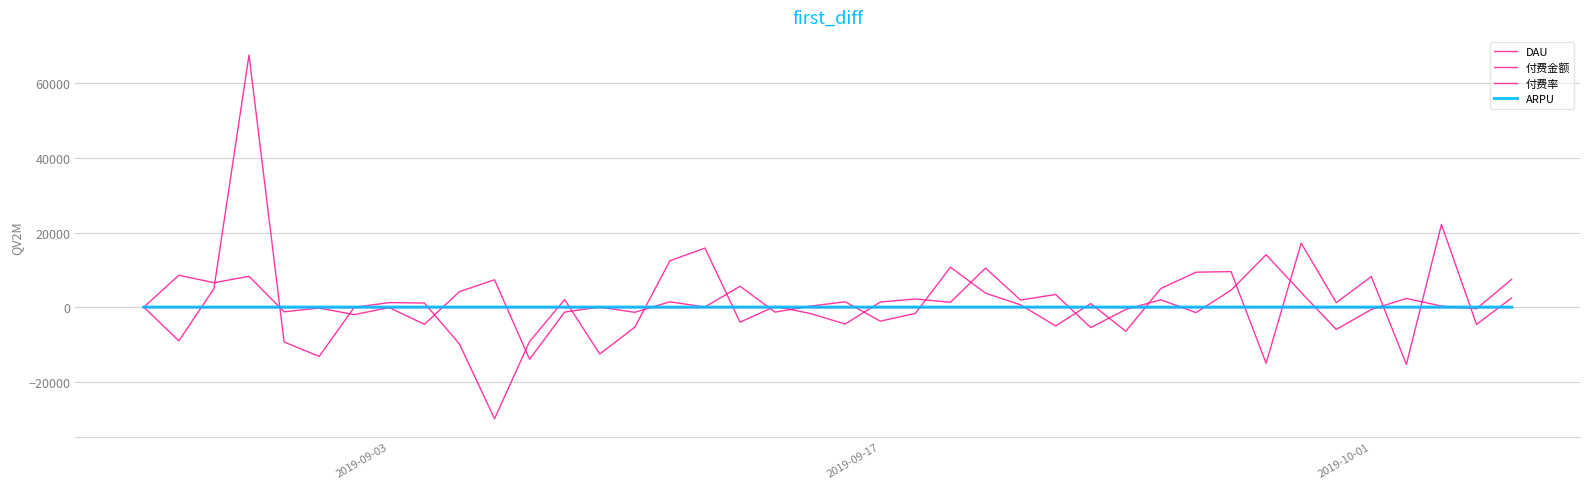

Where does the 付费金额 series first go above 599?

2019-09-17